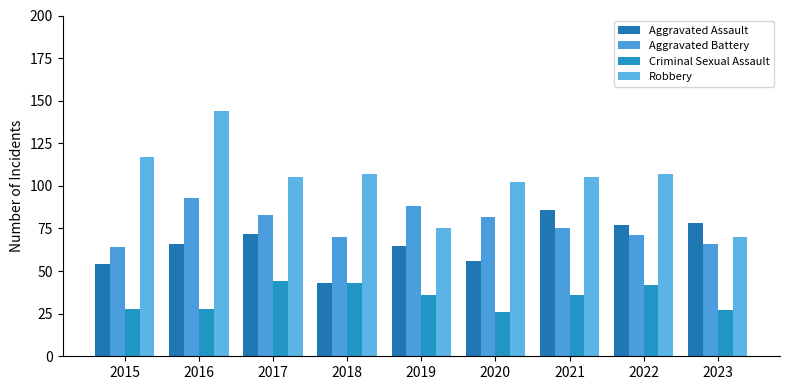

What is the value of the Criminal Sexual Assault bar at the 7th from the left?

36